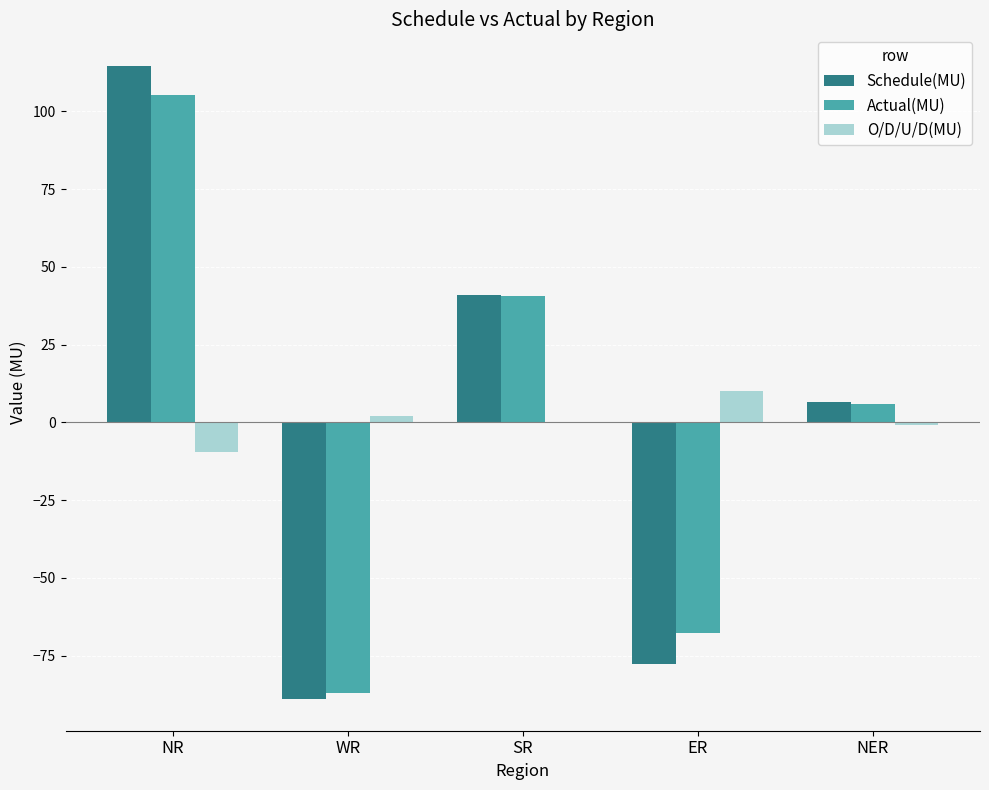

True or false: Actual(MU) has a value of 105.2 at NR.

True